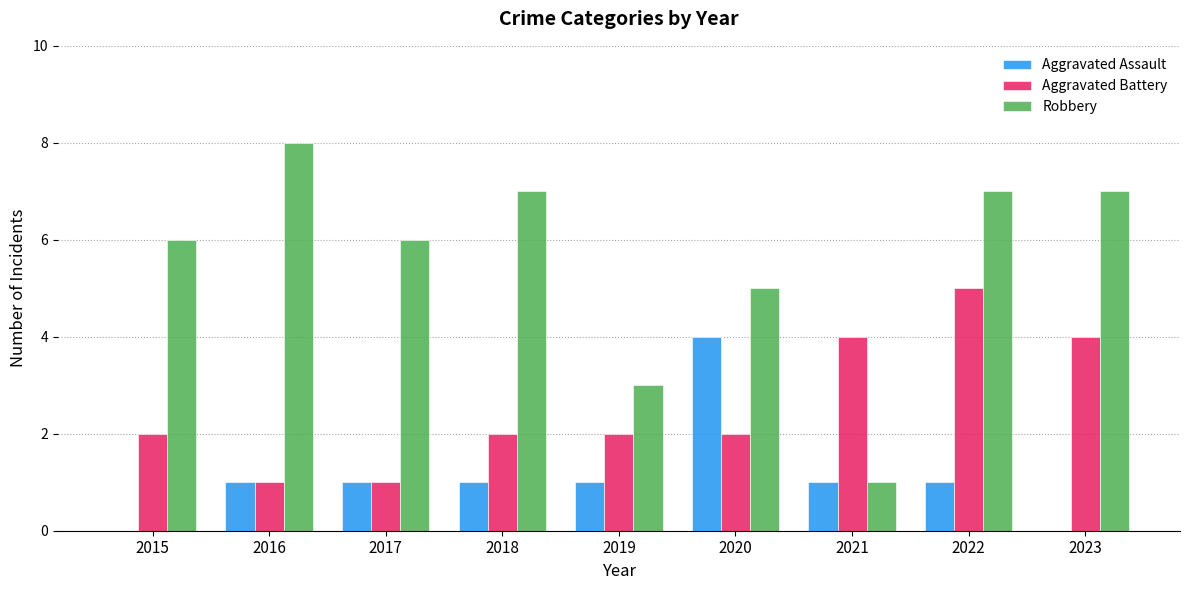

What is the total value across all series at 2020?

11